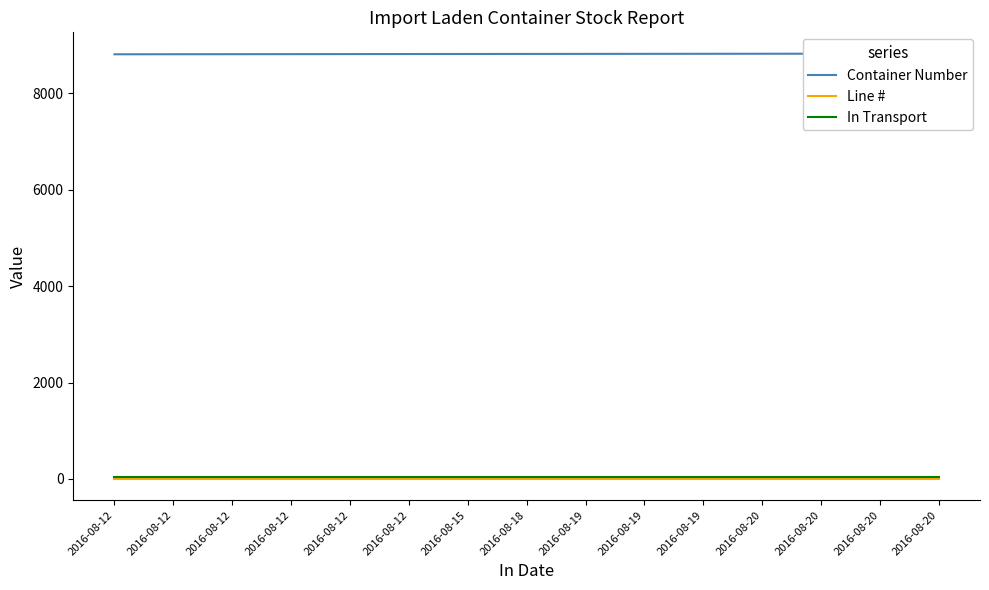

True or false: In Transport and Container Number cross at least once.

False